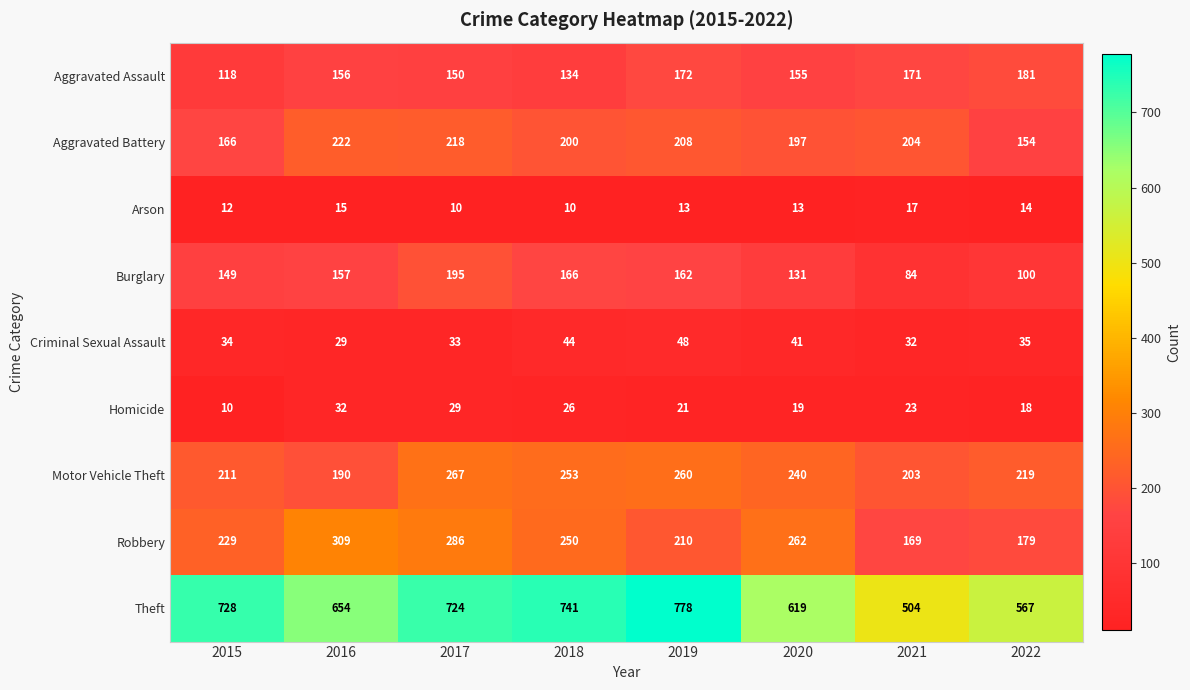

How many distinct data groups are displayed?

9